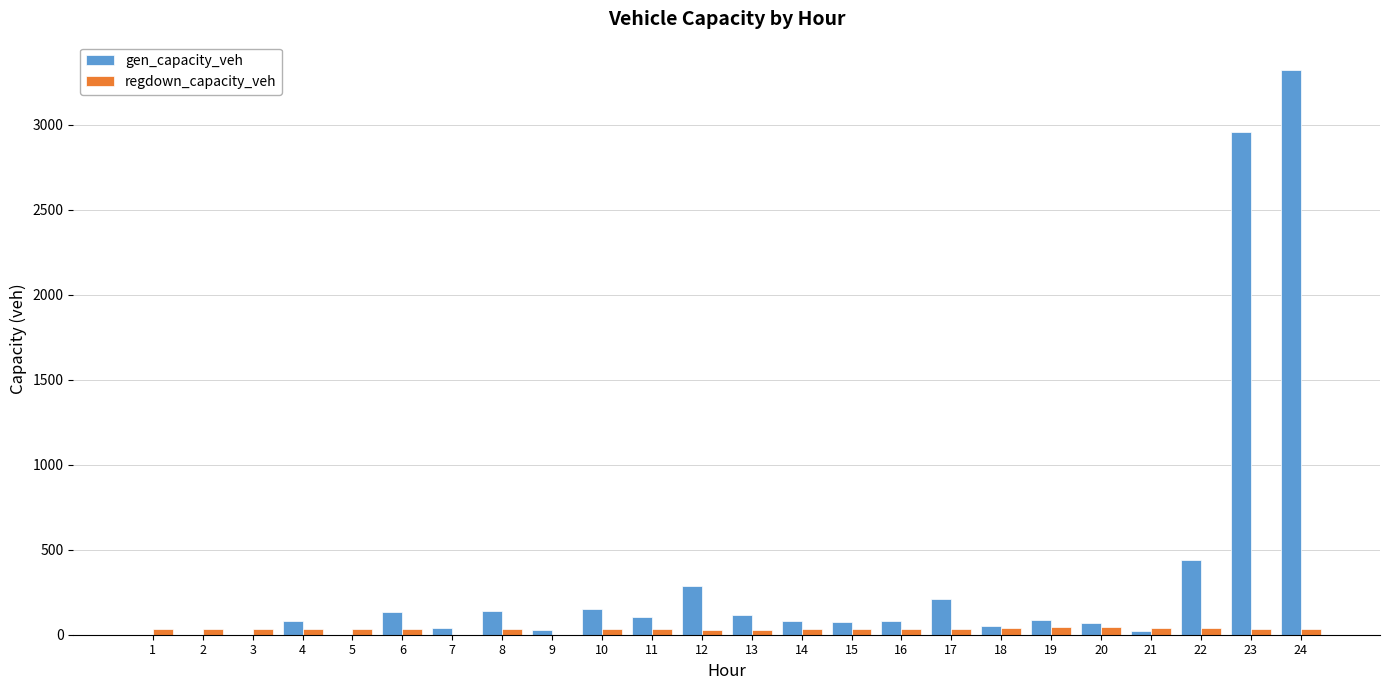

Which series has the largest total across all categories?

gen_capacity_veh